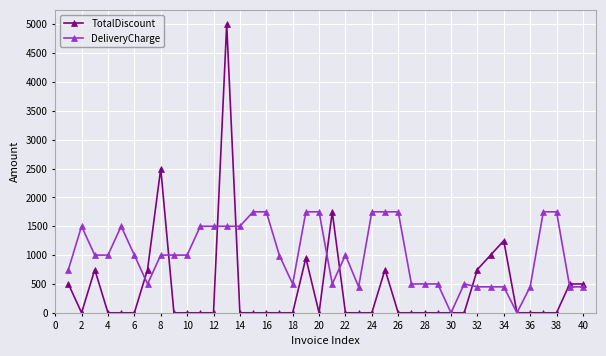

Which series has the widest spread of values?

TotalDiscount